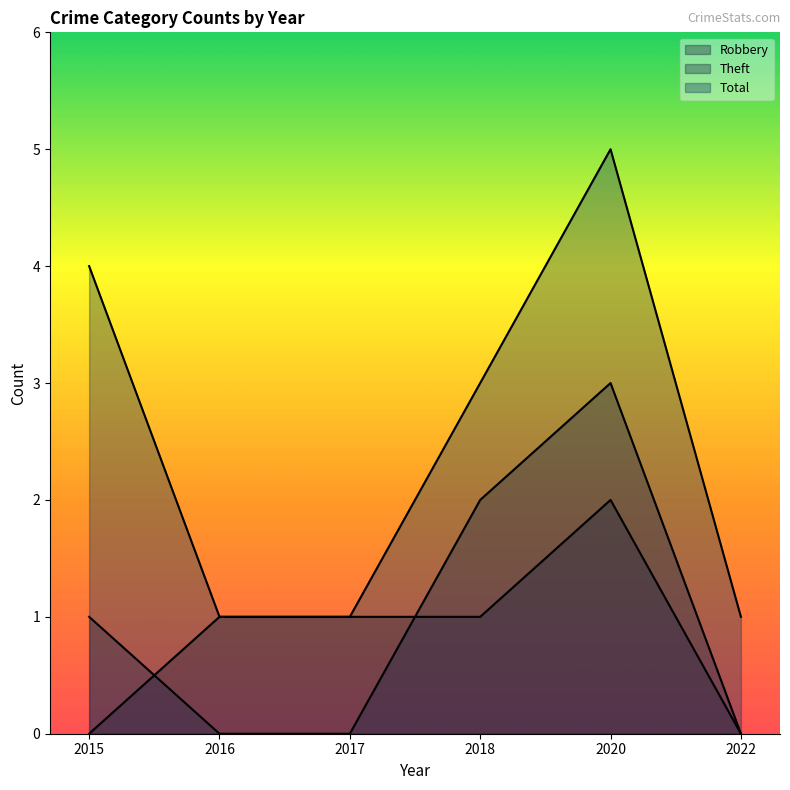

In Robbery, how many points are higher than both neighbors (excluding endpoints)?

1